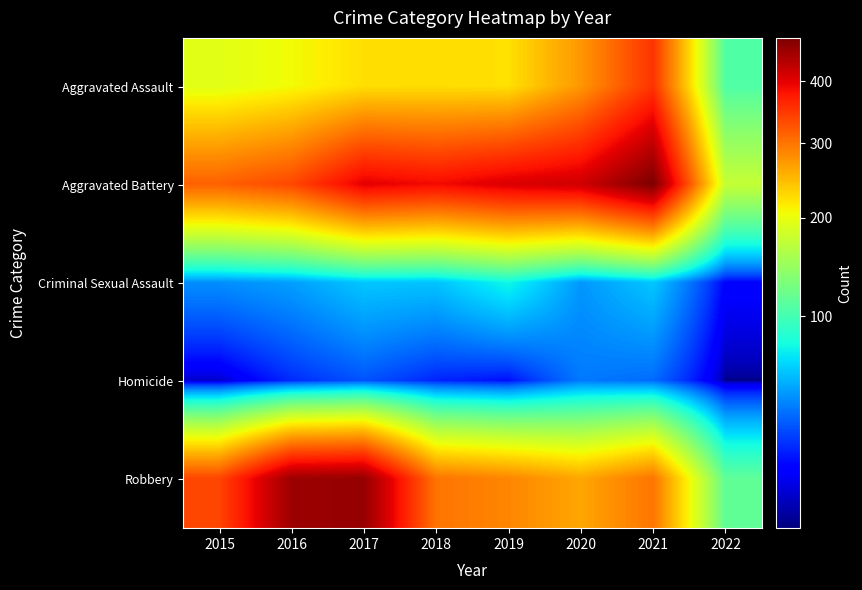

At which category does the chart reach its peak across all series?

2021